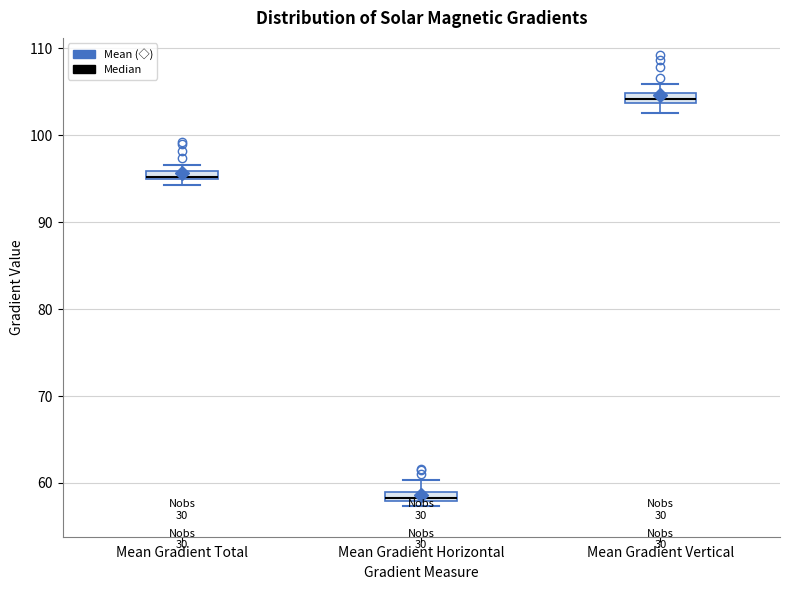

Which box's median line is the lowest?

Mean Gradient Horizontal